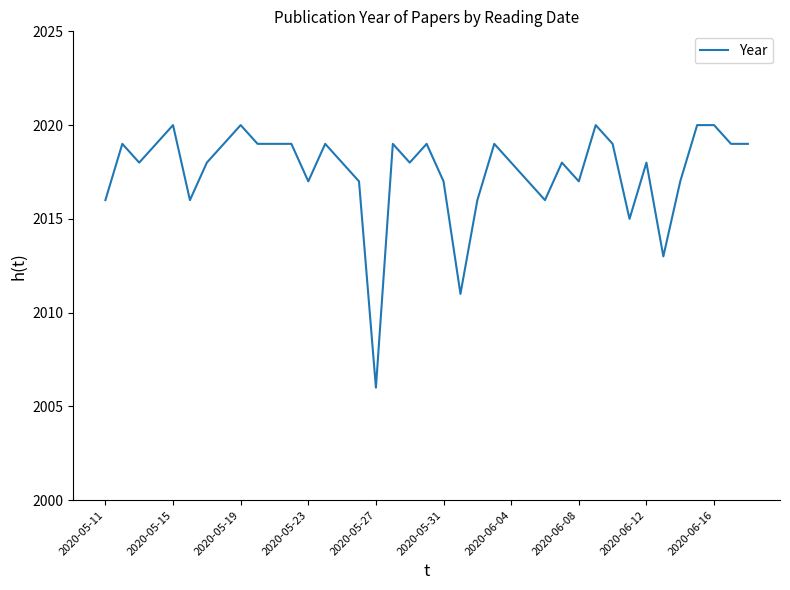

What is the greatest value displayed?

2020